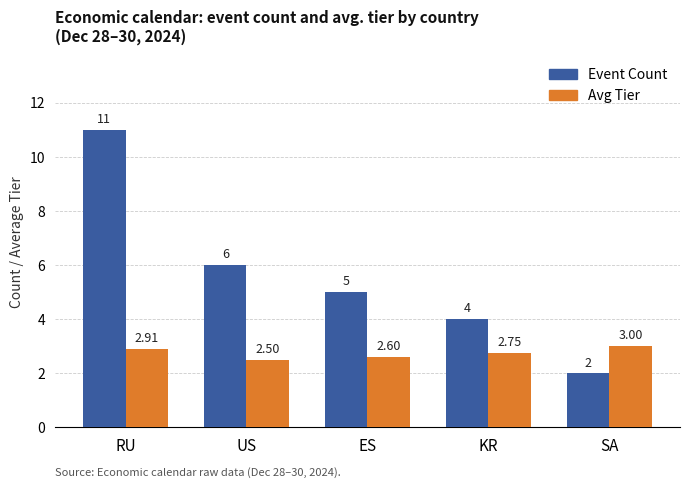

Which series has the largest range (max minus min)?

Event Count